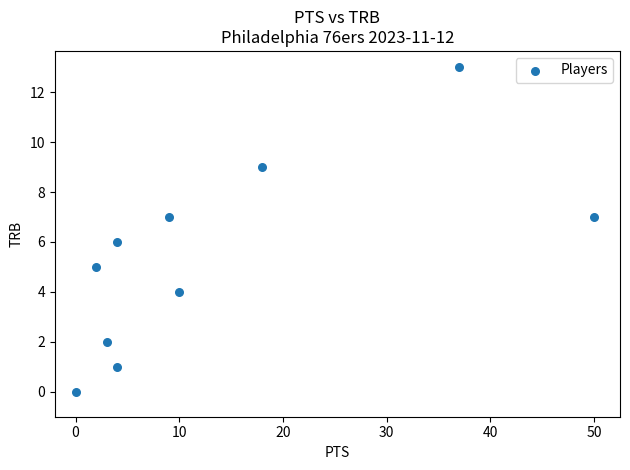

What is the average X value?

14